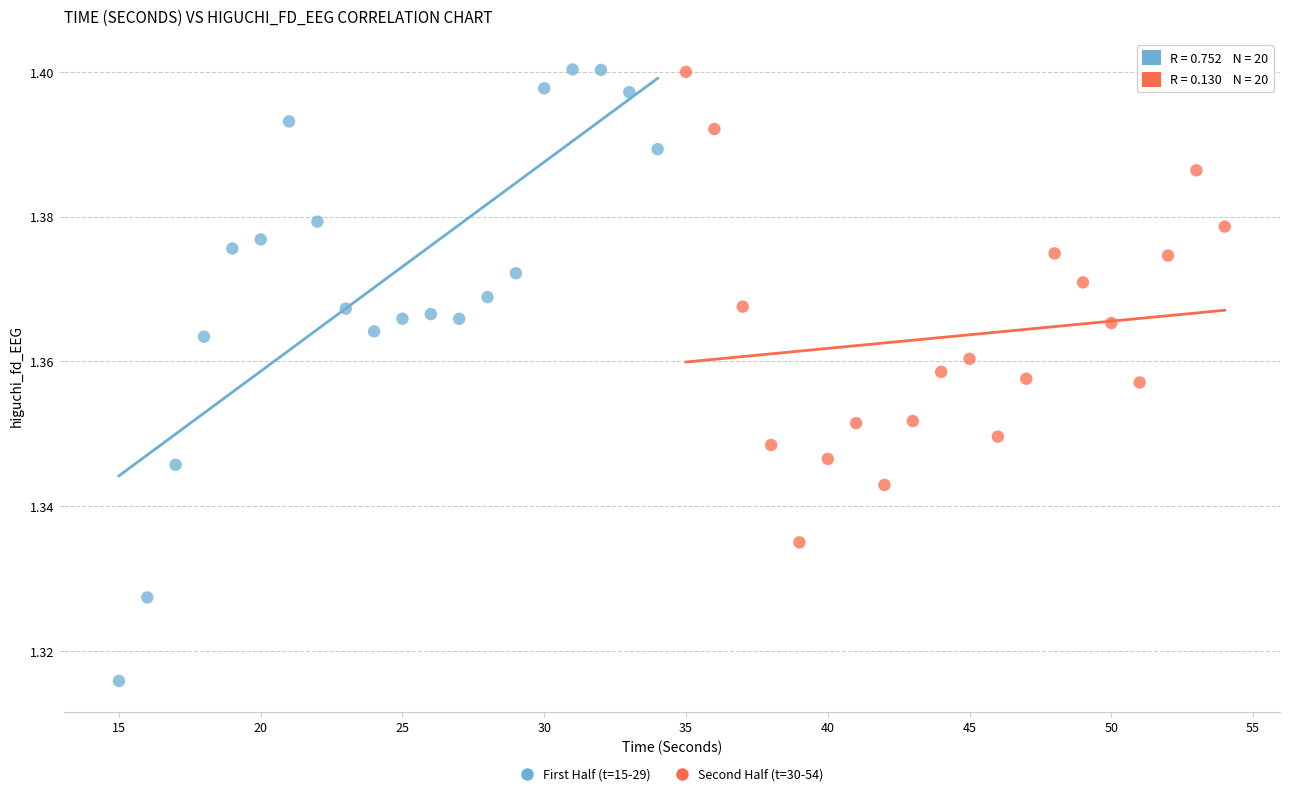

Which series contains the lowest Y value?

First Half (t=15-29)